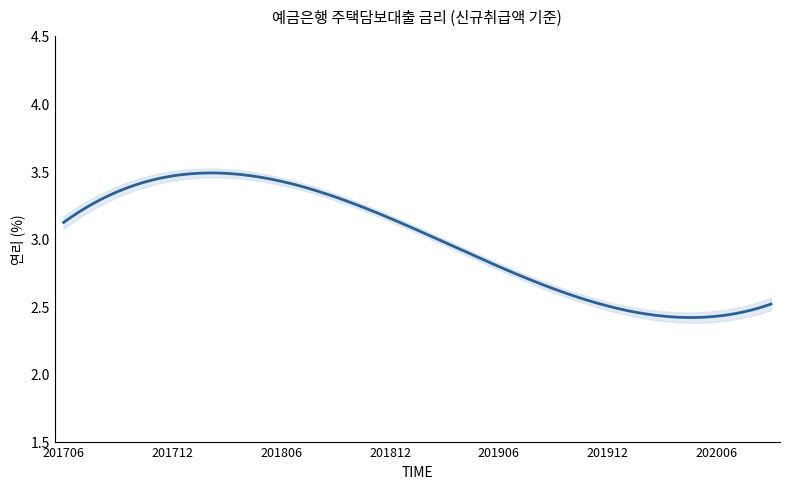

What is the sum of the values at 201806 and 202003?

5.9